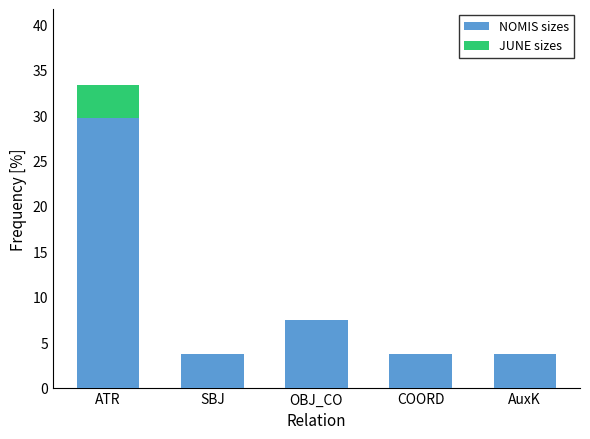

What value does the NOMIS sizes series have at AuxK?

3.7